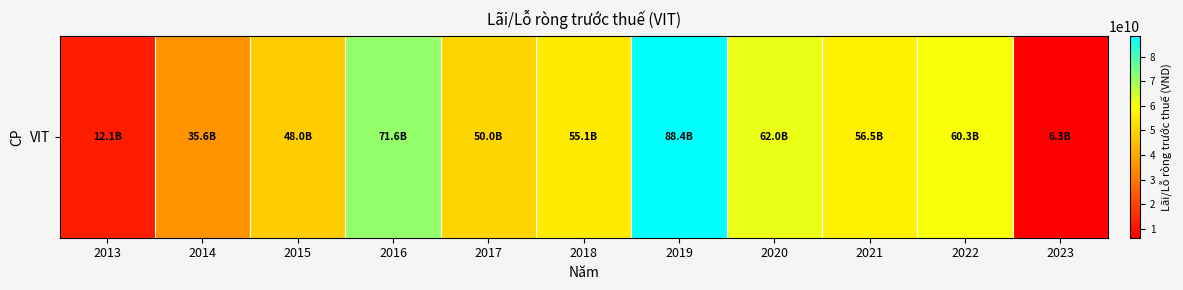

The chart shows a value of 59309244481 at 2014. True or false?

False